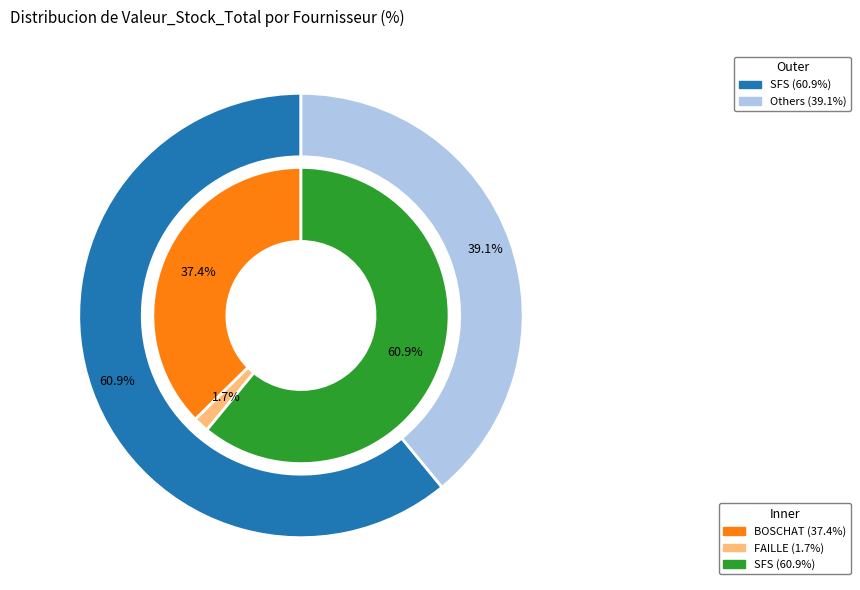

Which category has the biggest portion of the pie?

SFS